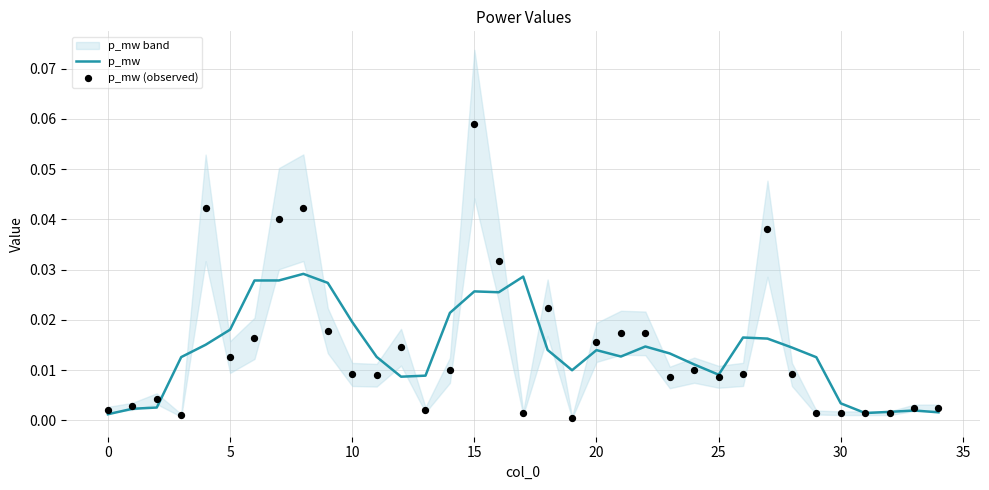

Is the value of p_mw (observed) at 11 greater than the value of p_mw at 12?

Yes